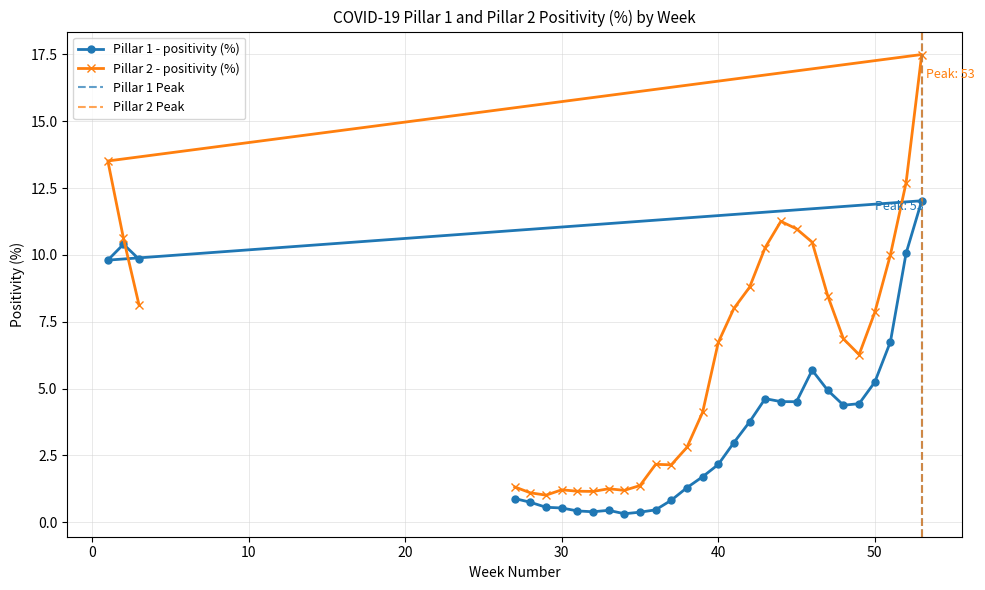

What is the highest value of the Pillar 2 - positivity (%) series?

17.5